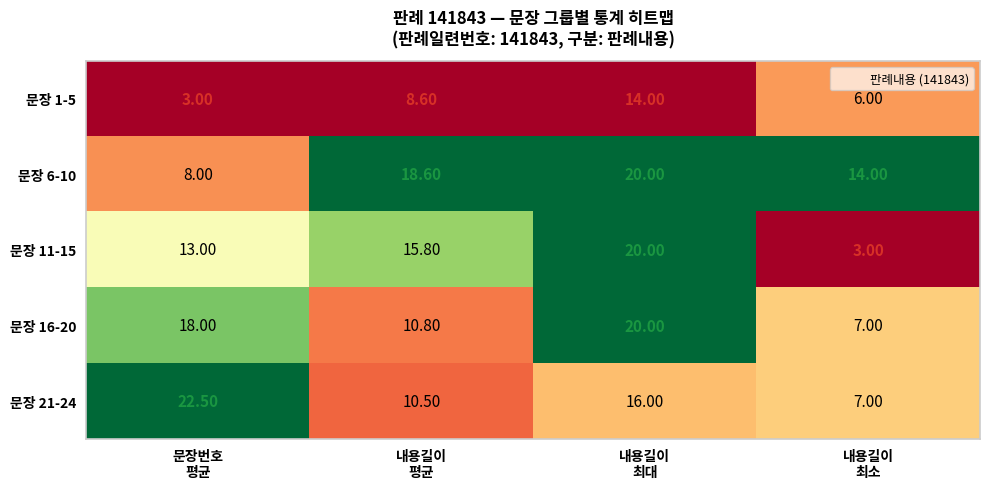

Which series has the largest total across all categories?

문장 6-10